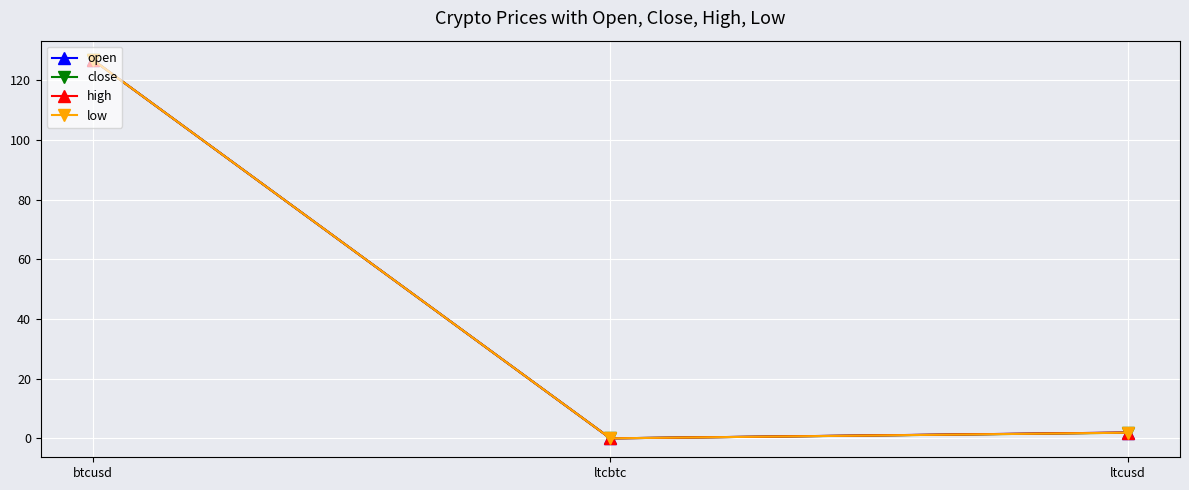

At which label does high first exceed 1?

btcusd